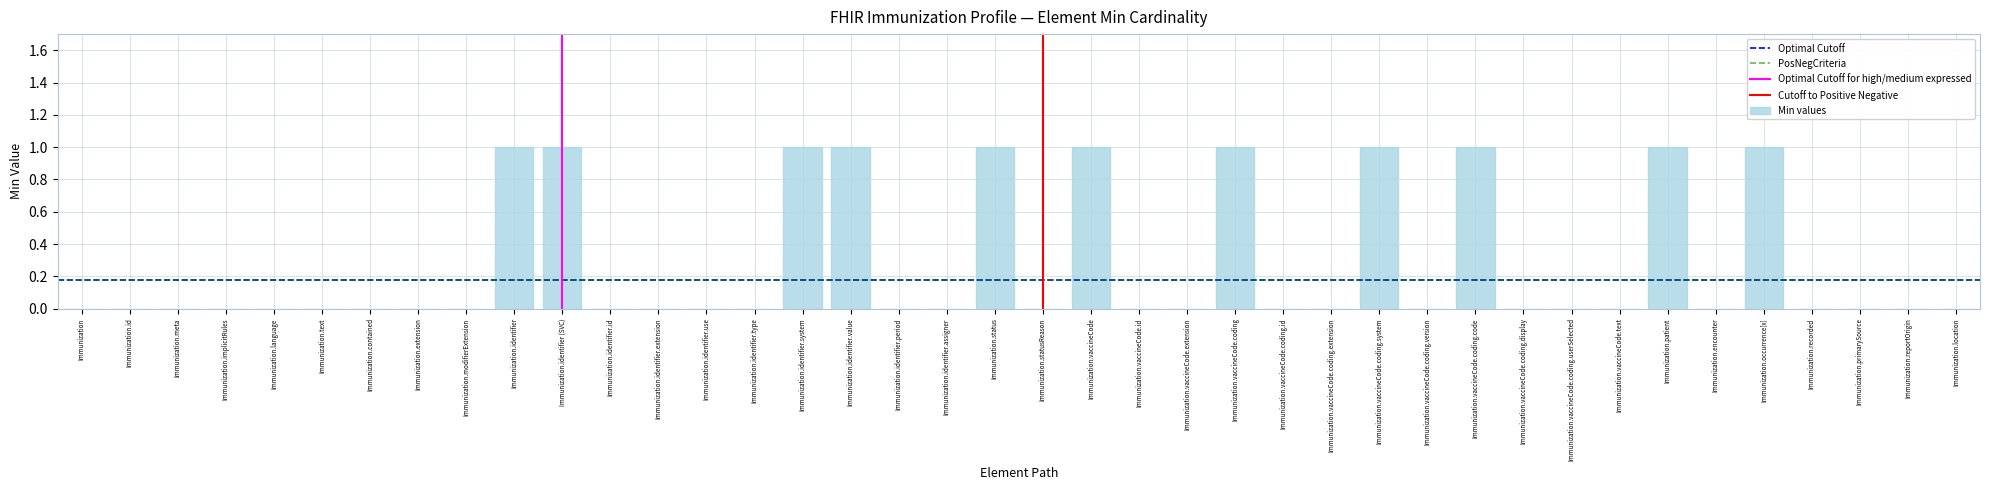

Count the values in the range 0 to 1.

40